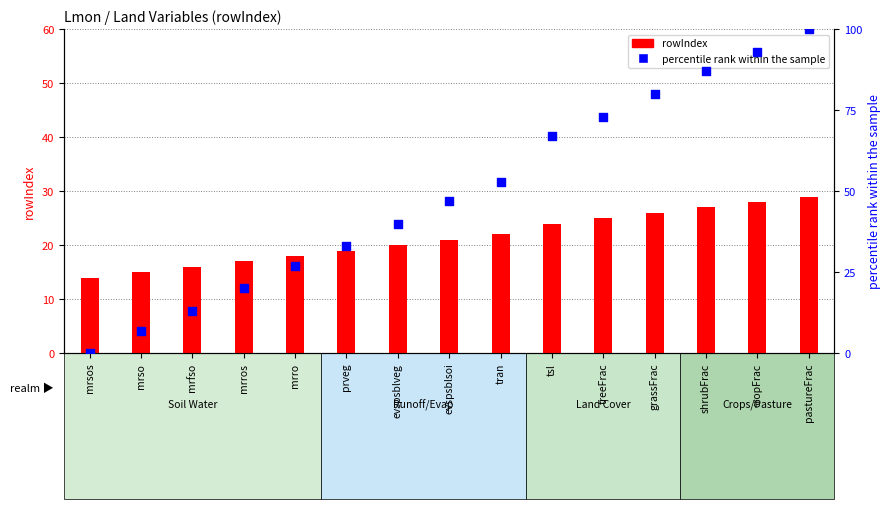

Which series has the largest total across all categories?

percentile rank within the sample